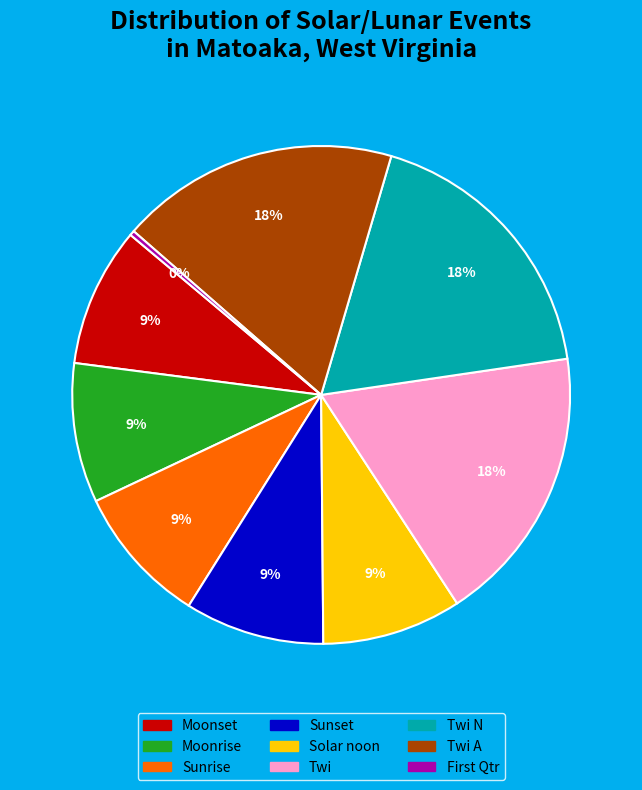

To the nearest percent, what is the average slice percentage?

11%